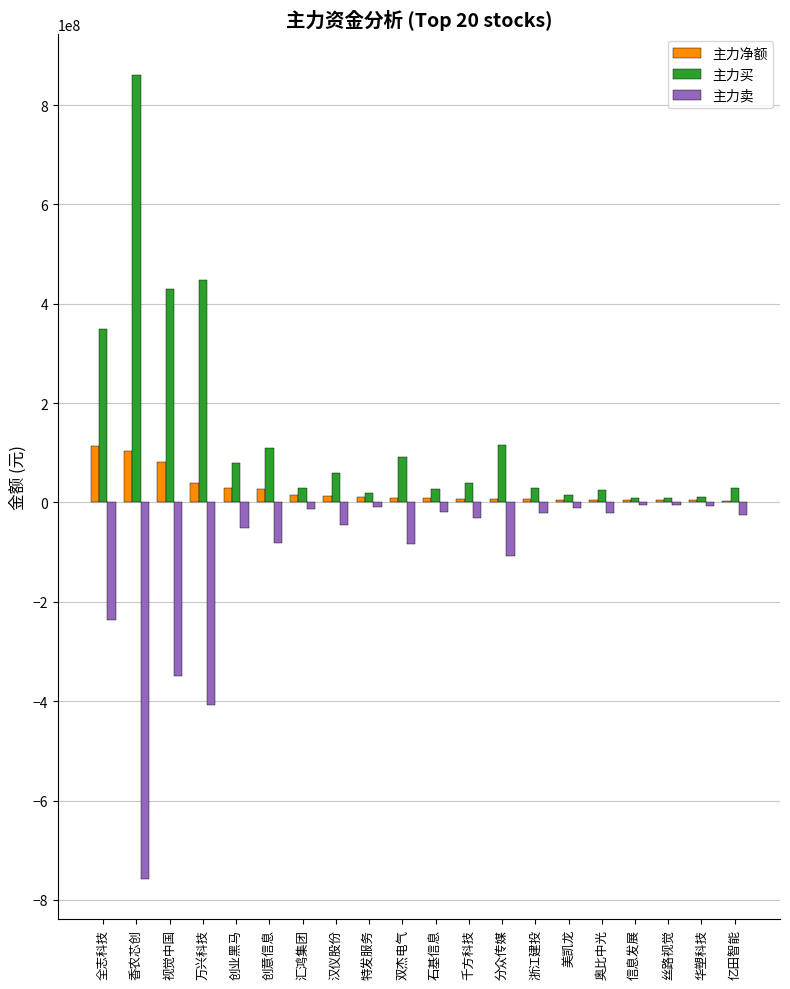

Which label corresponds to the largest value in the chart?

香农芯创